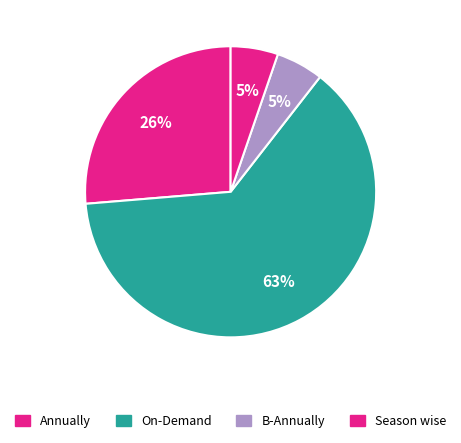

To the nearest percent, what percentage of the pie is Annually?

26%